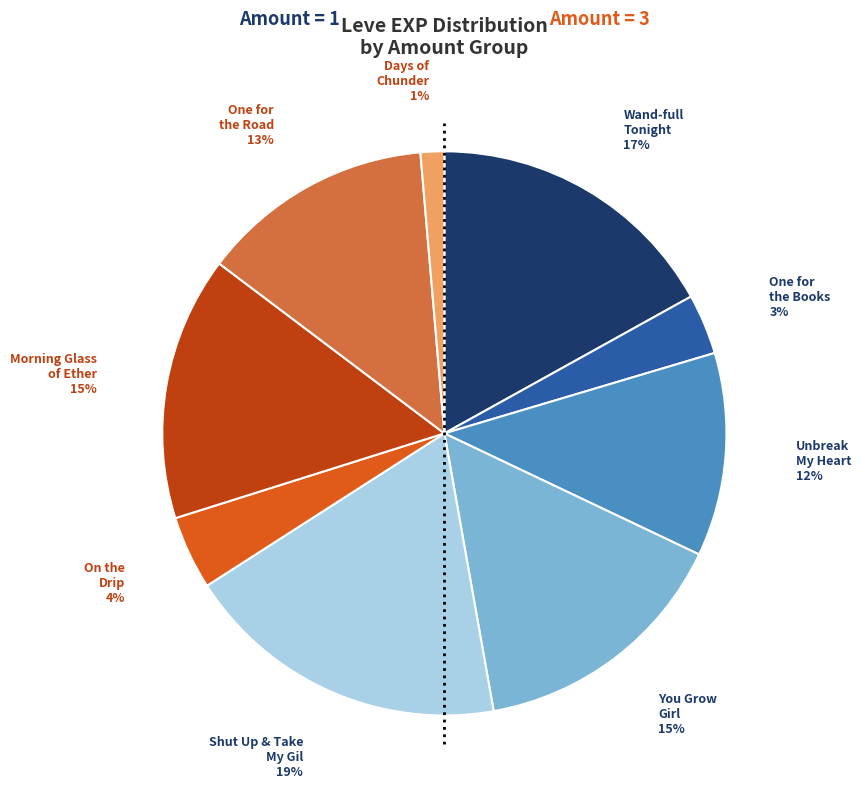

To the nearest percent, what is the average slice percentage?

11%